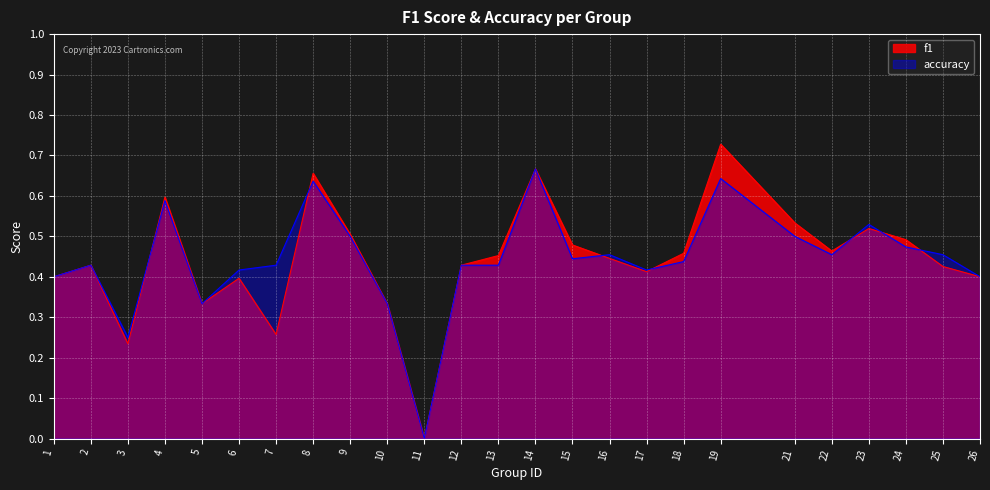

What is the sum of all f1 values?

11.0